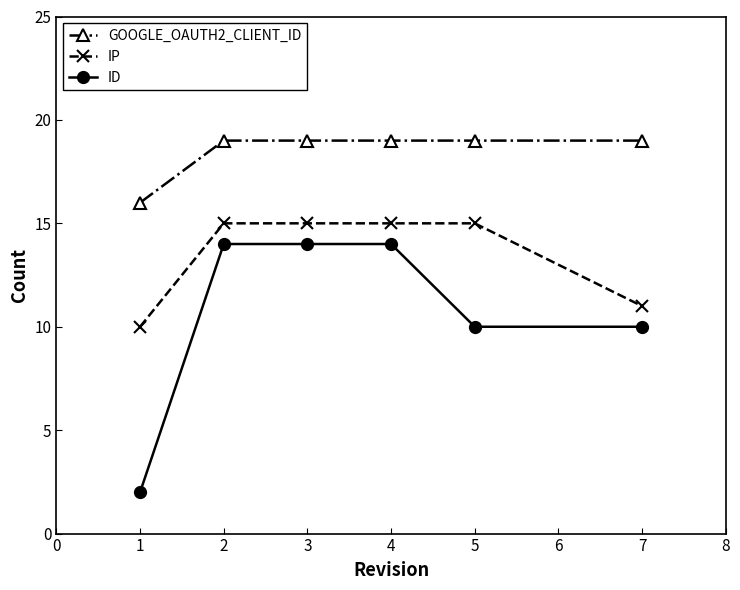

True or false: ID has a value of 14 at 2.

True